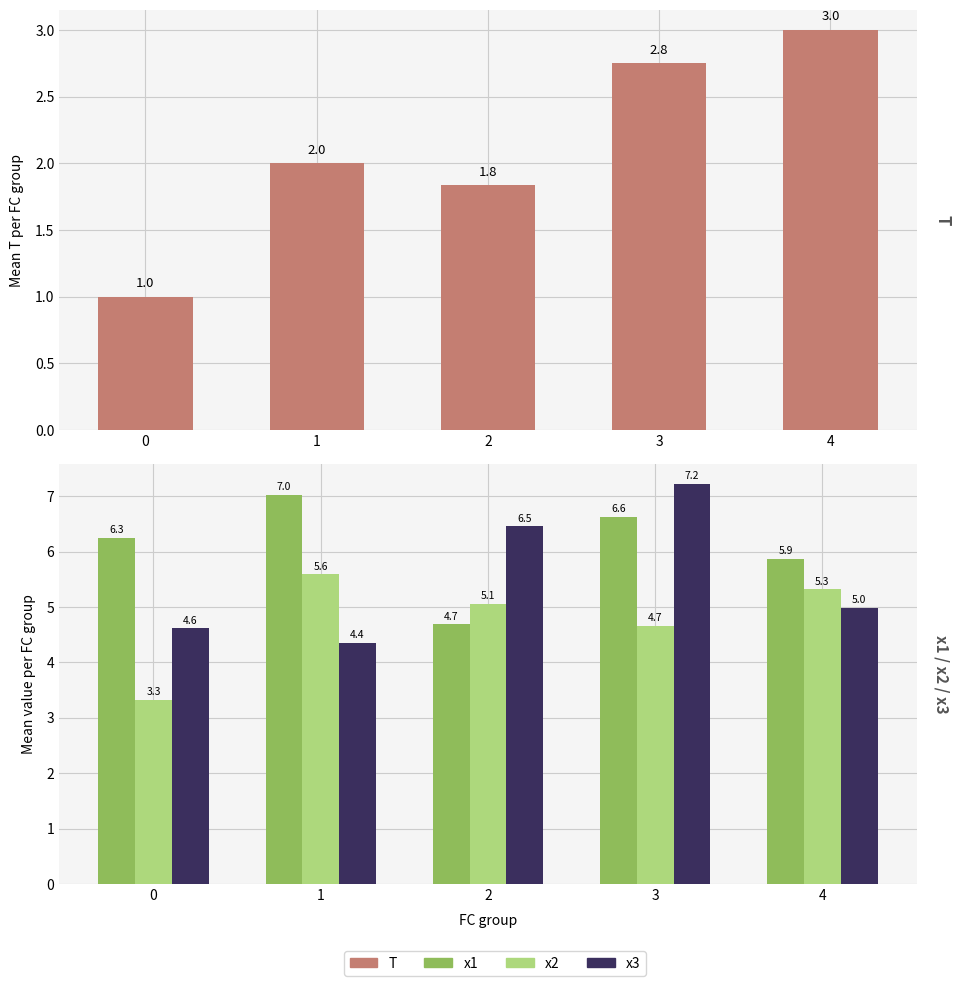

At how many categories does at least one series exceed 5?

5